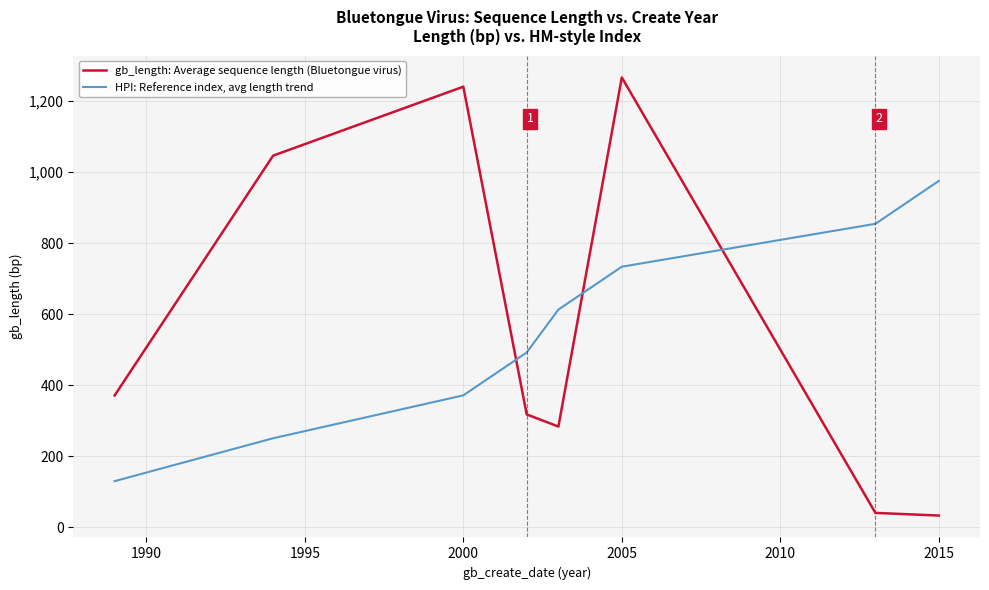

How many intersections are there between HPI: Reference index, avg length trend and gb_length: Average sequence length (Bluetongue virus)?

3